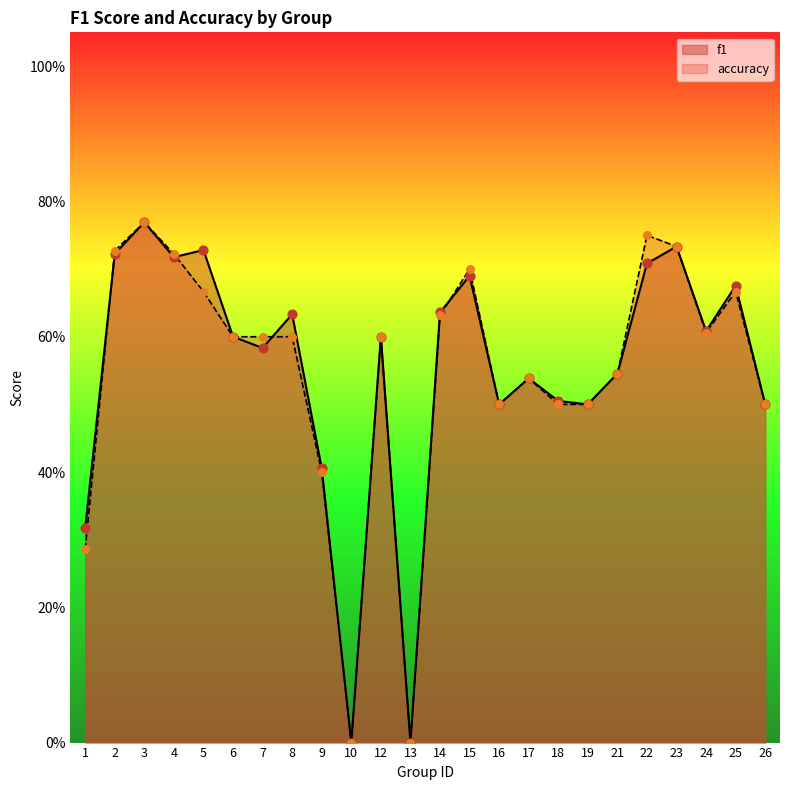

Which series contains the highest Y value?

f1